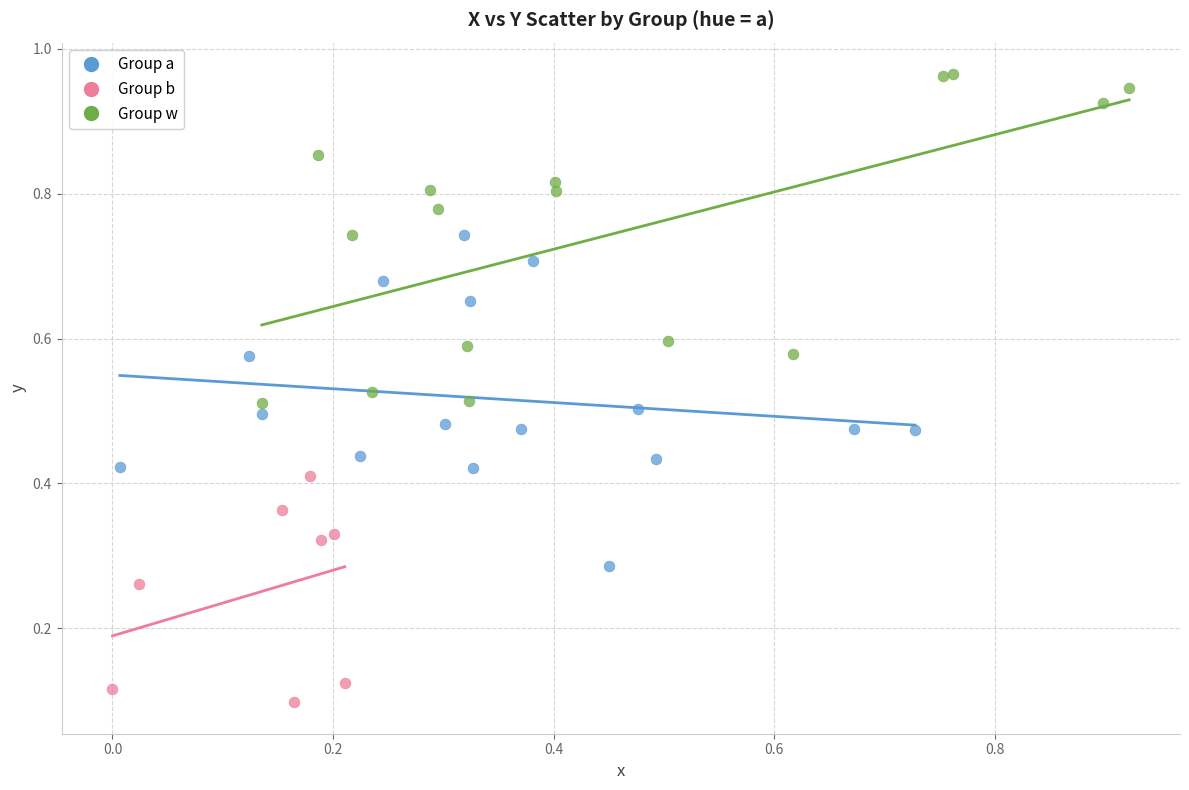

Which series reaches the minimum Y coordinate?

Group b